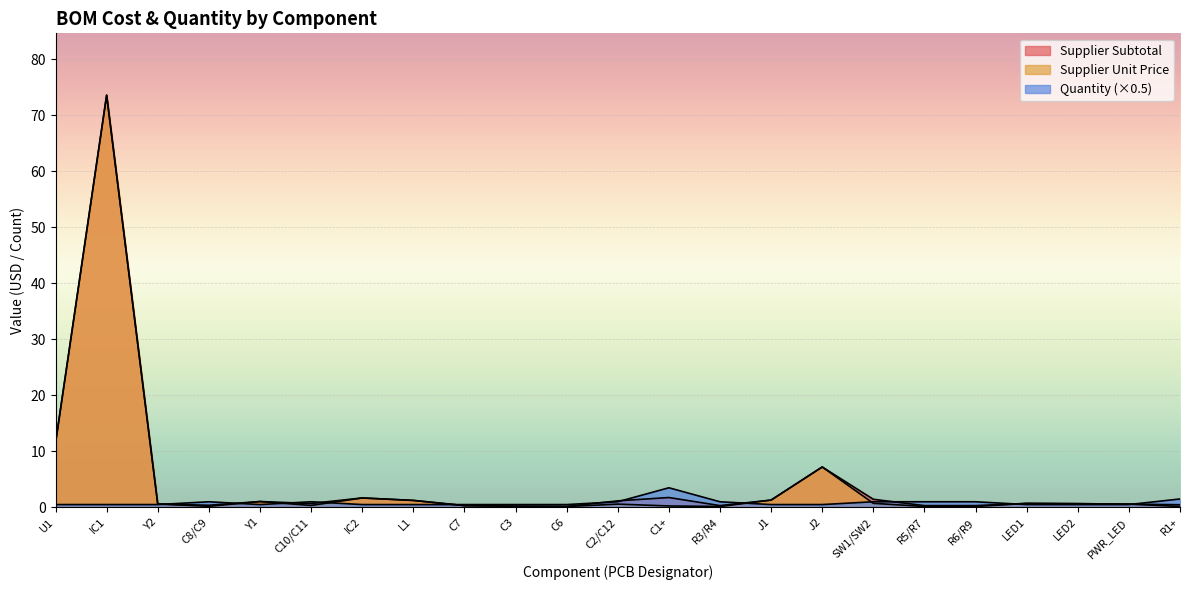

Where is Supplier Subtotal nearest to the value 36?

U1